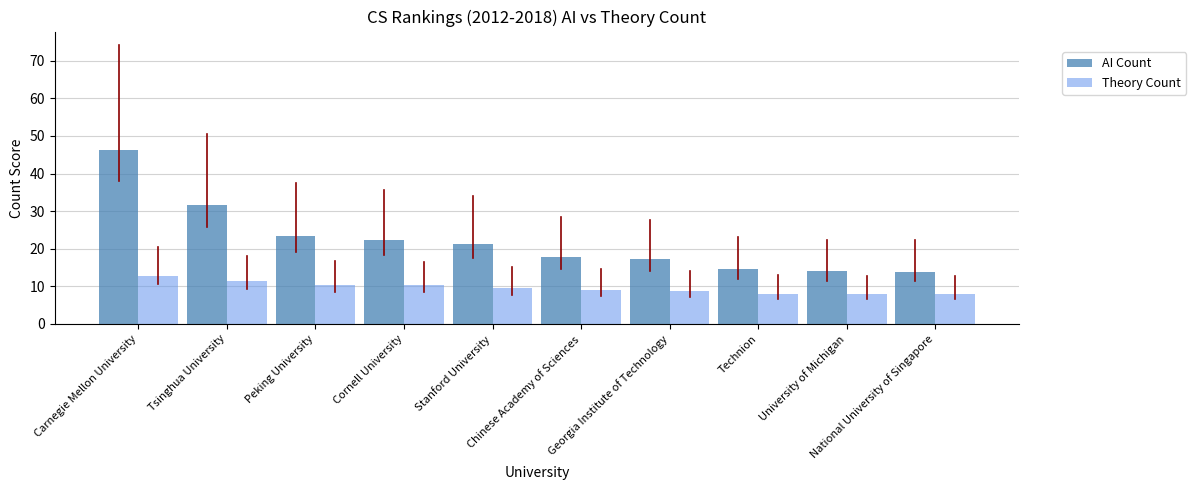

What is the spread (max minus min) of values at Carnegie Mellon University?

33.5